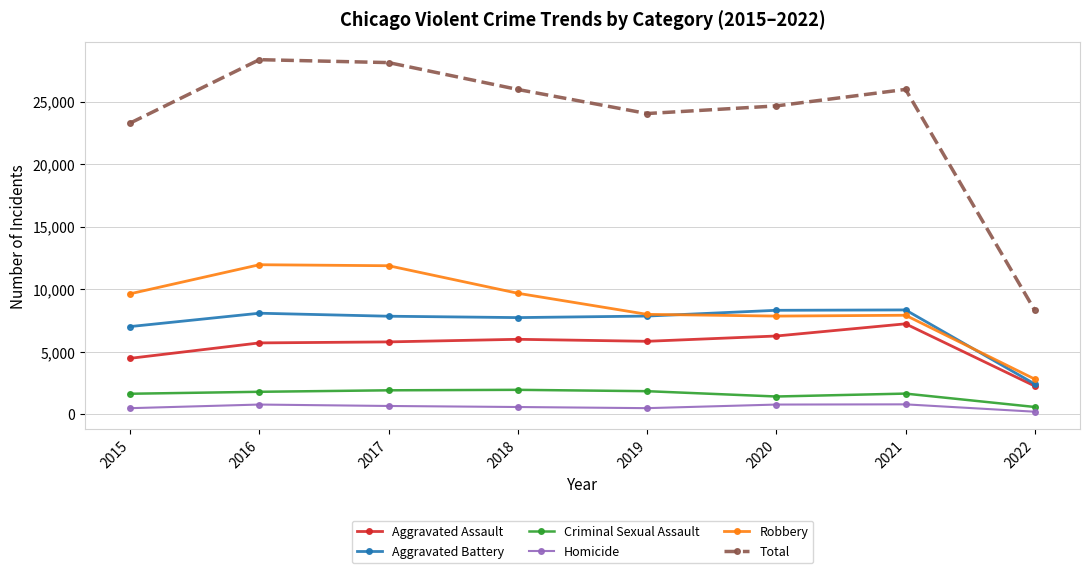

How many interior local valleys does the Total series have?

1